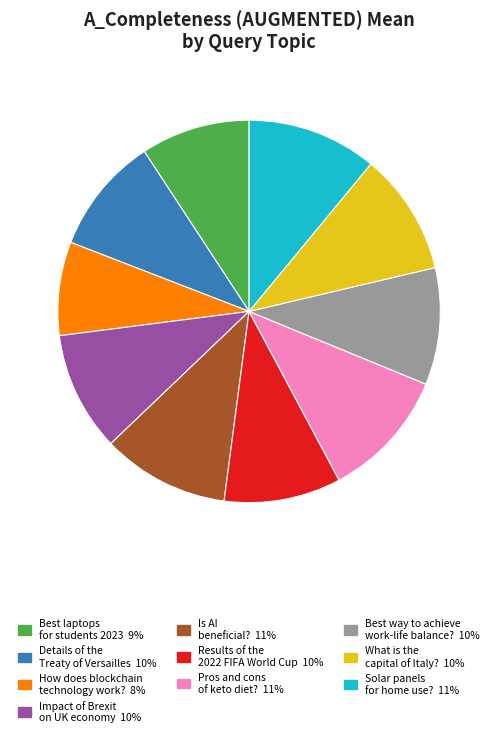

Does any single category account for the majority?

No